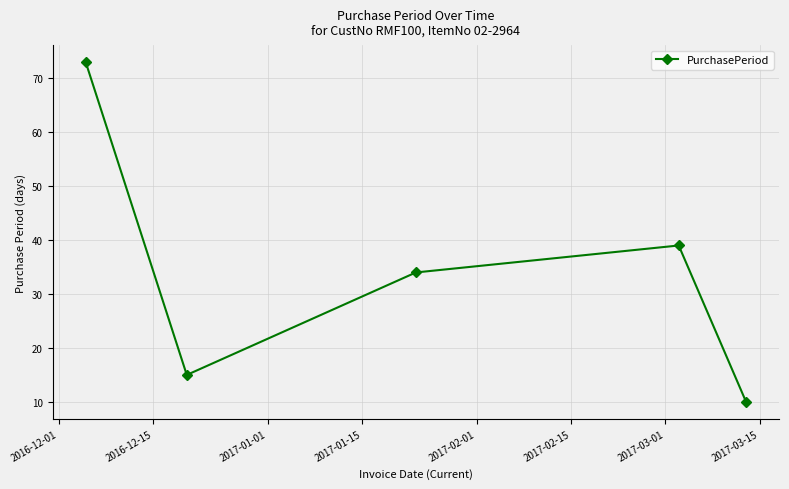

What is the average value?

34